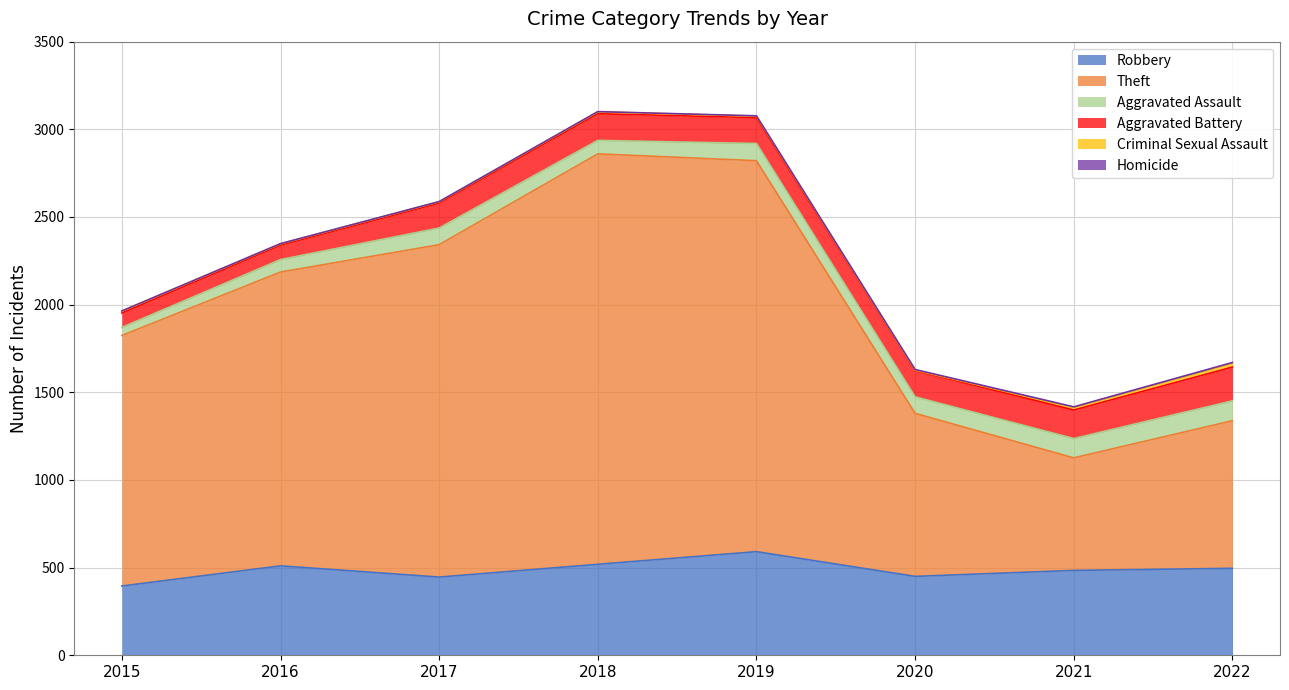

Which has a higher value, 2021 or 2017?

2021